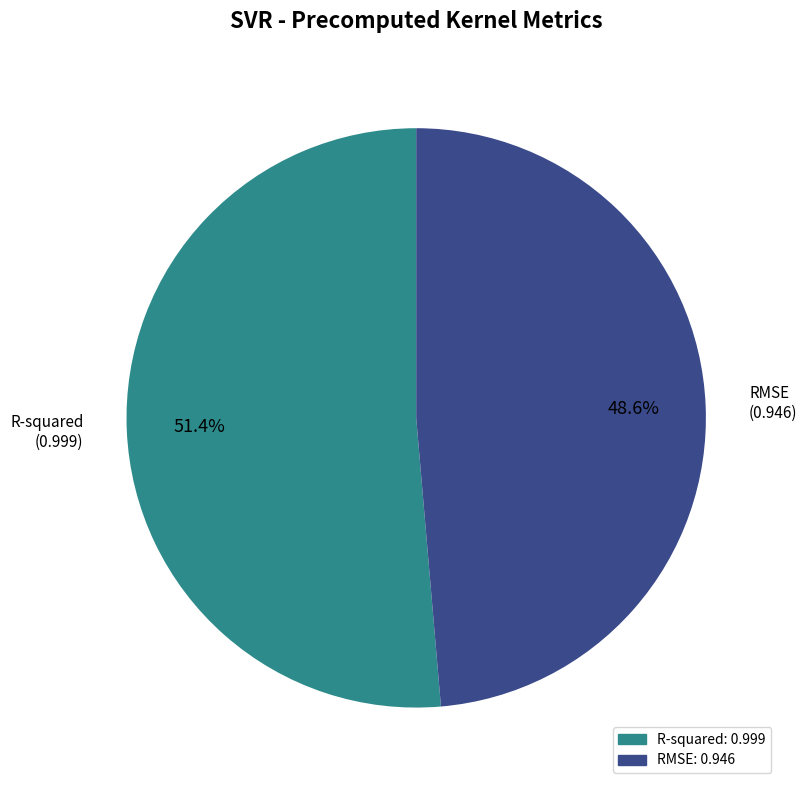

The R-squared slice represents 51% of the pie. True or false?

True